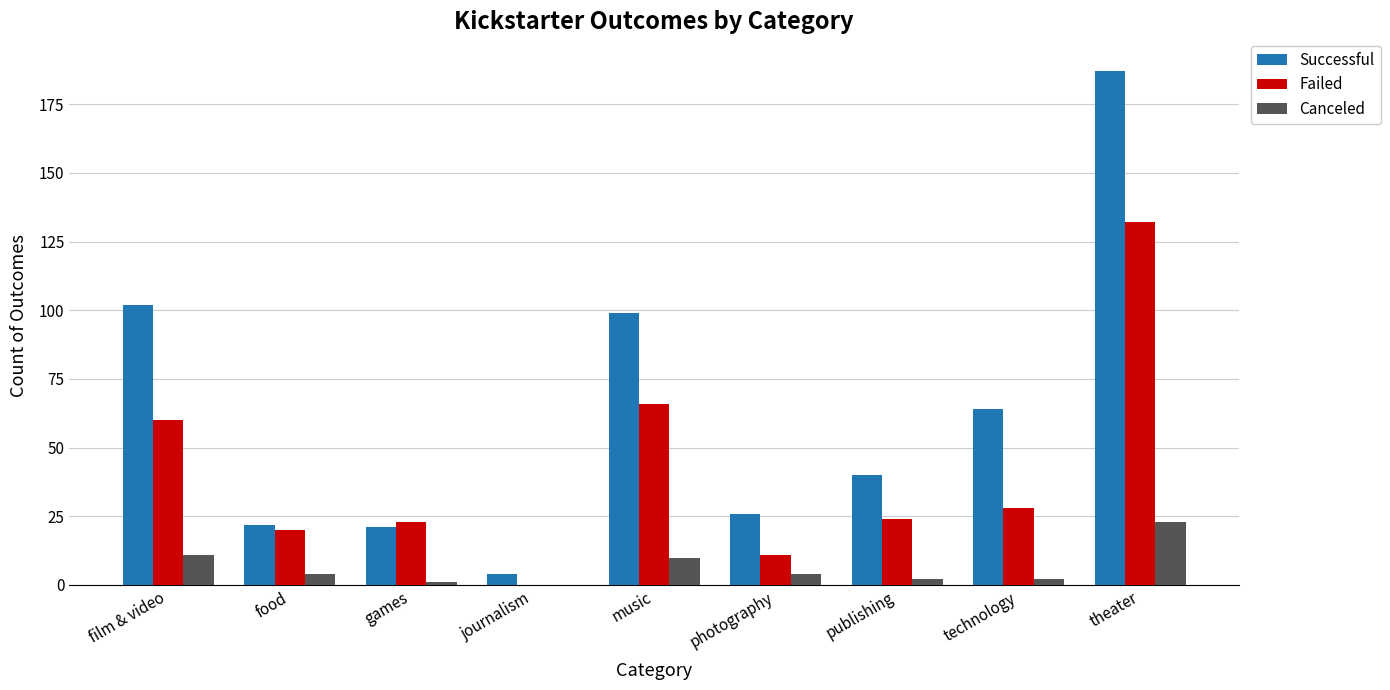

True or false: Failed has a value of 52 at journalism.

False